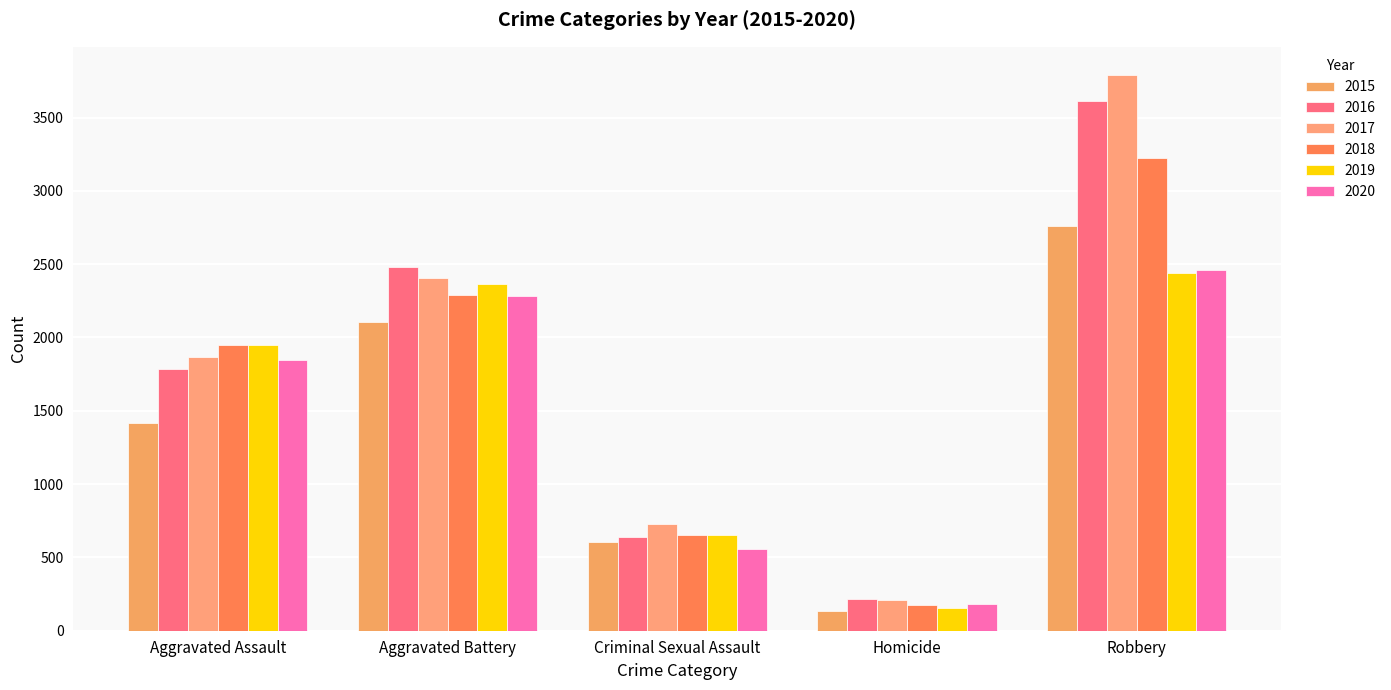

Does the chart contain stacked bars?

No